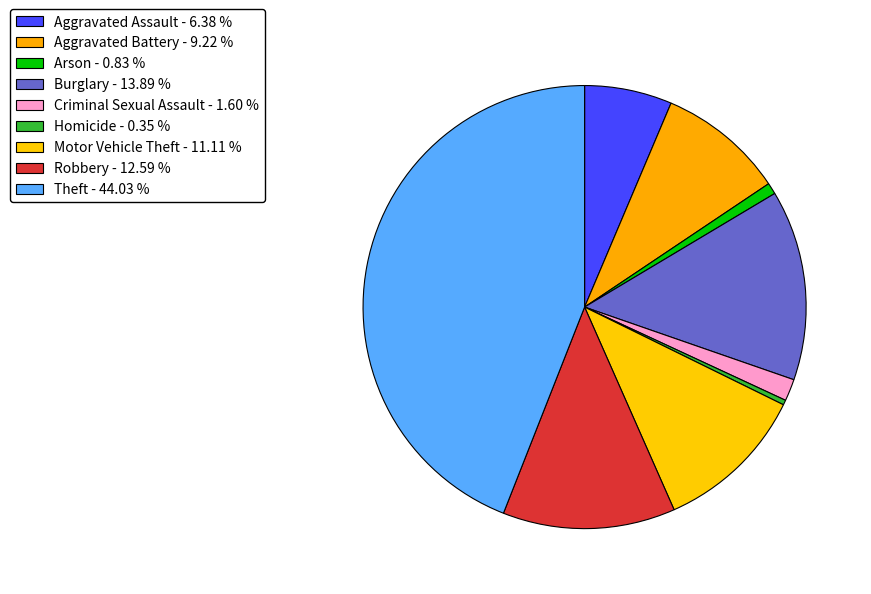

Between Arson and Criminal Sexual Assault, which is larger?

Criminal Sexual Assault